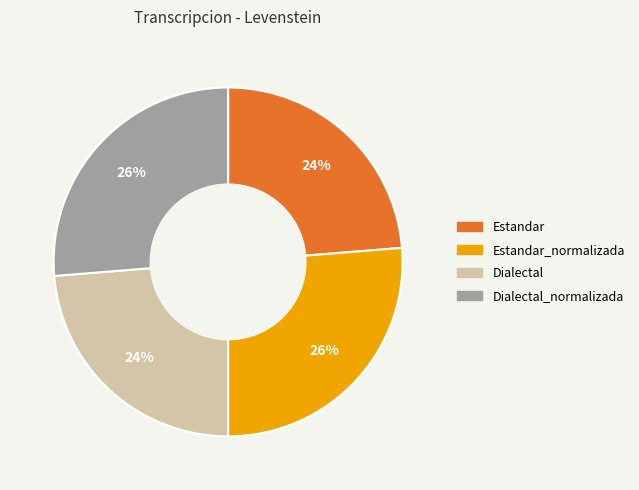

Count the number of slices in the pie.

4